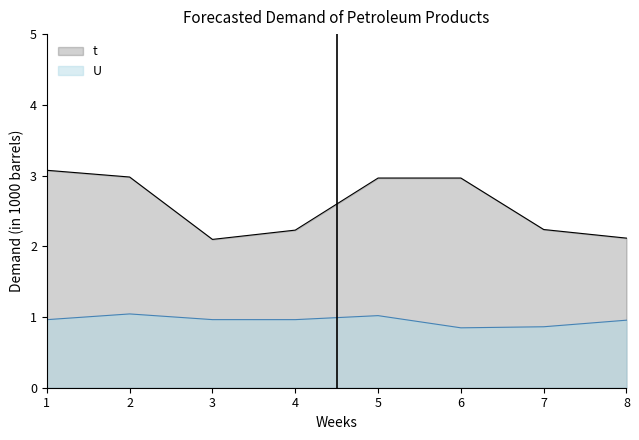

What is the greatest value displayed?

3.1